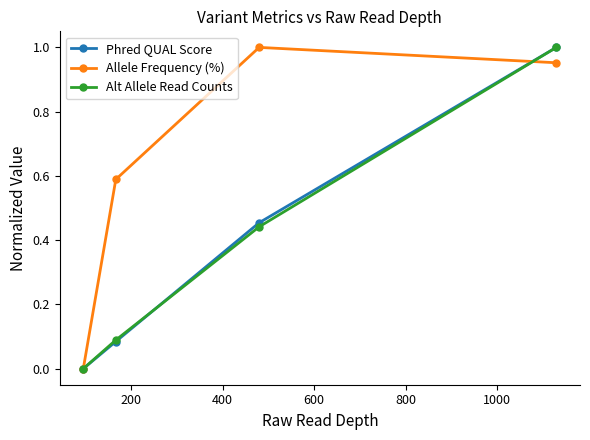

Which series has the largest total across all categories?

Allele Frequency (%)